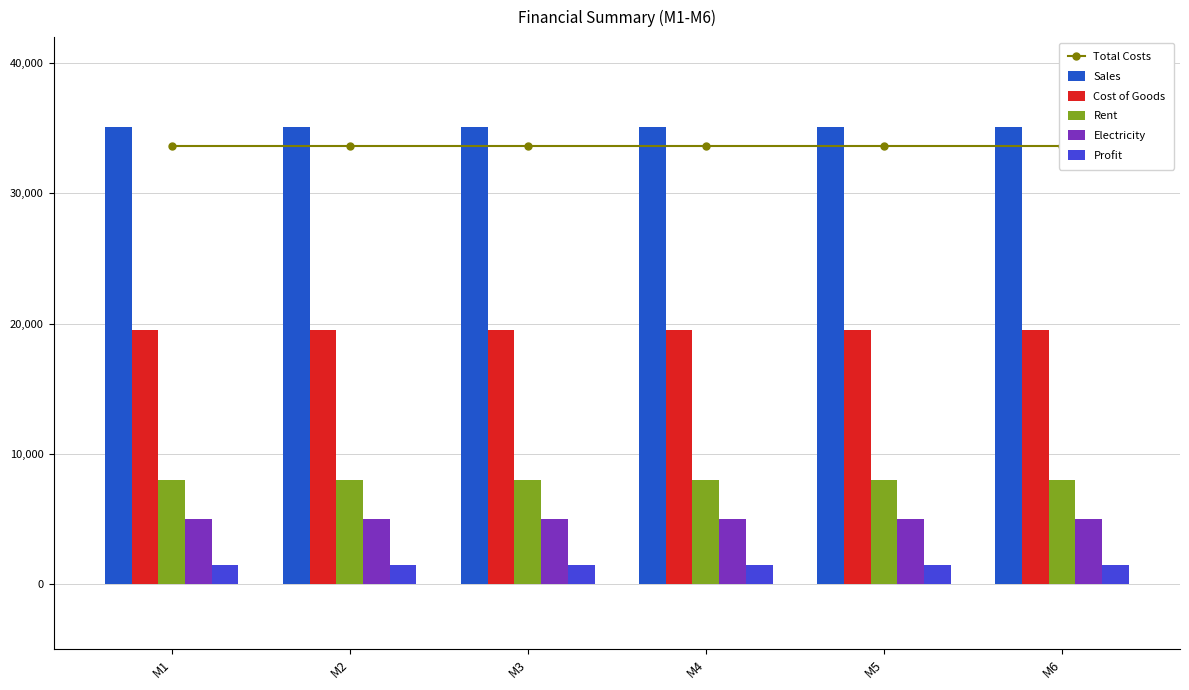

Which category has the highest value in the Total Costs series?

M1